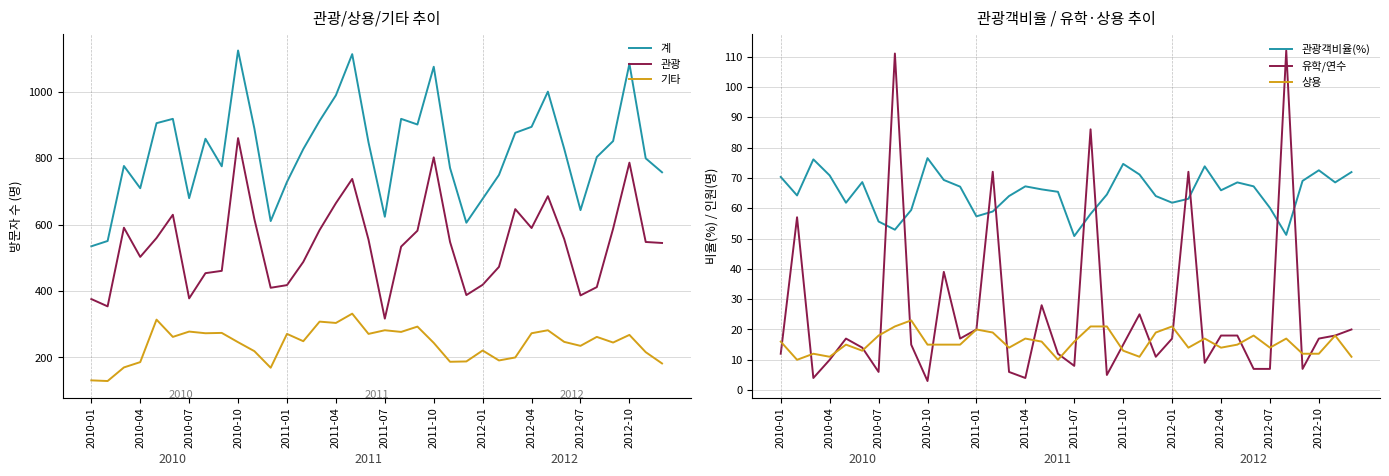

What is the value of the 관광객비율(%) point at the 1st from the left?

70.3